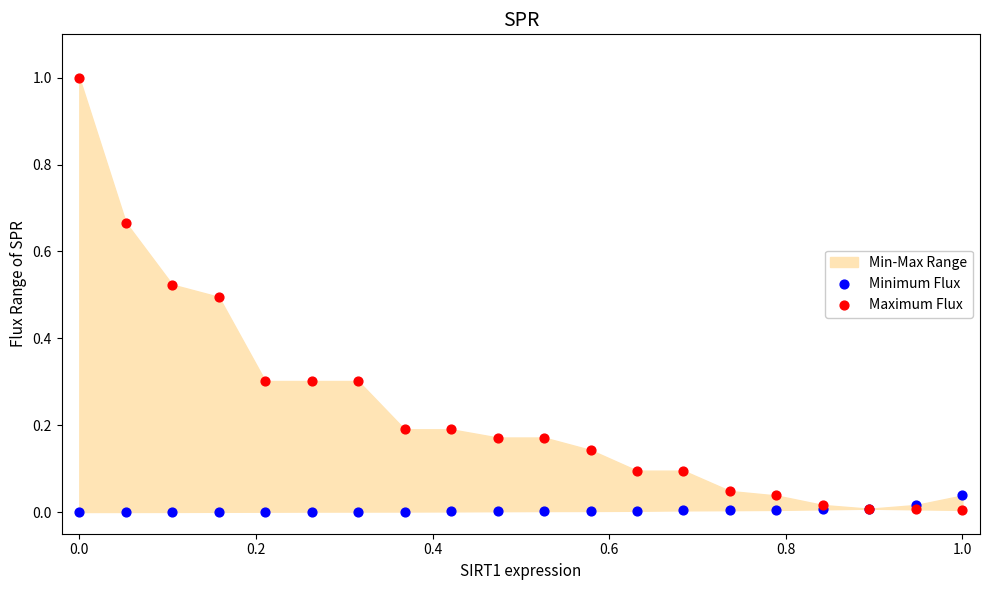

What is the X range (max minus min) for the scatter plot?

1.0